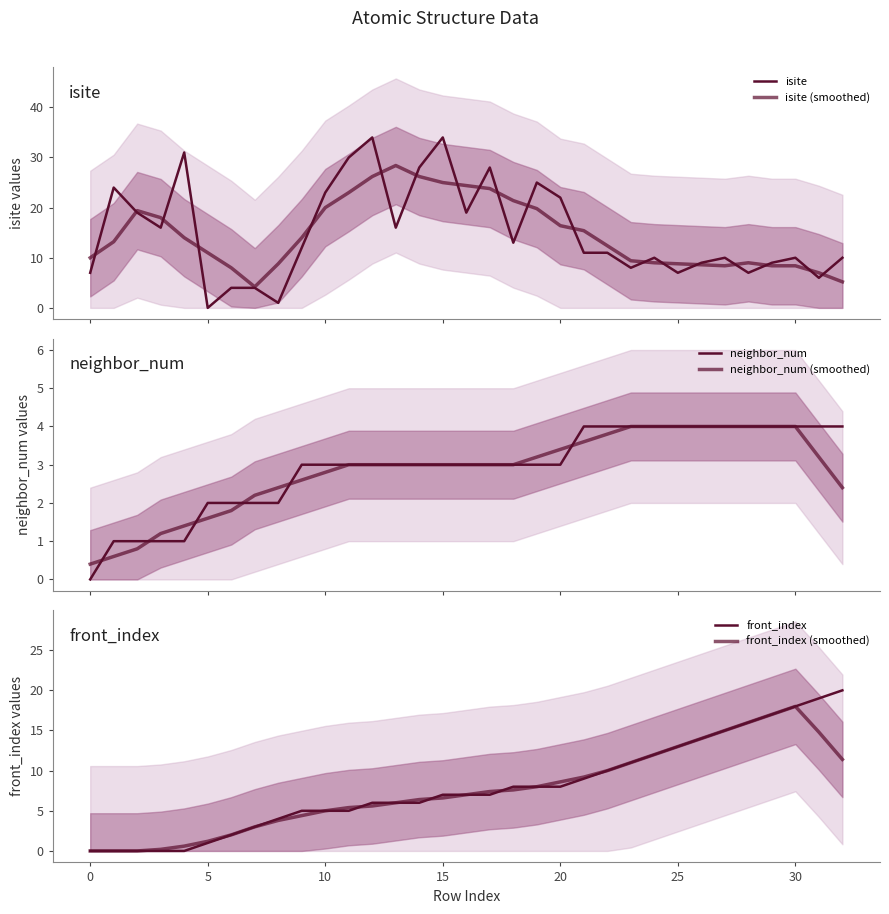

What is the sum of all isite values?

498.0